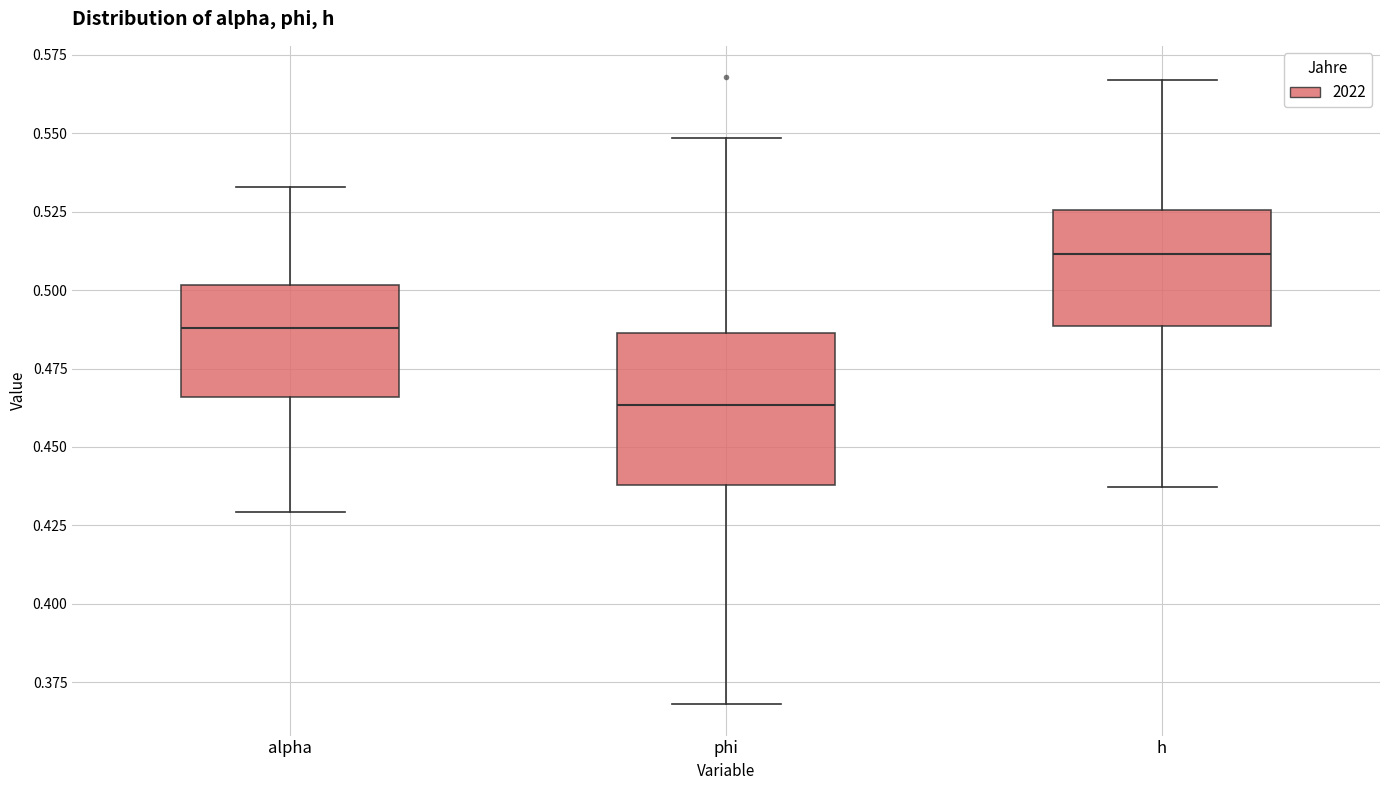

Where does the lower whisker of the box for h end on the y-axis? The values are not printed on the chart, so give them approximately, as read against the axis.

0.435